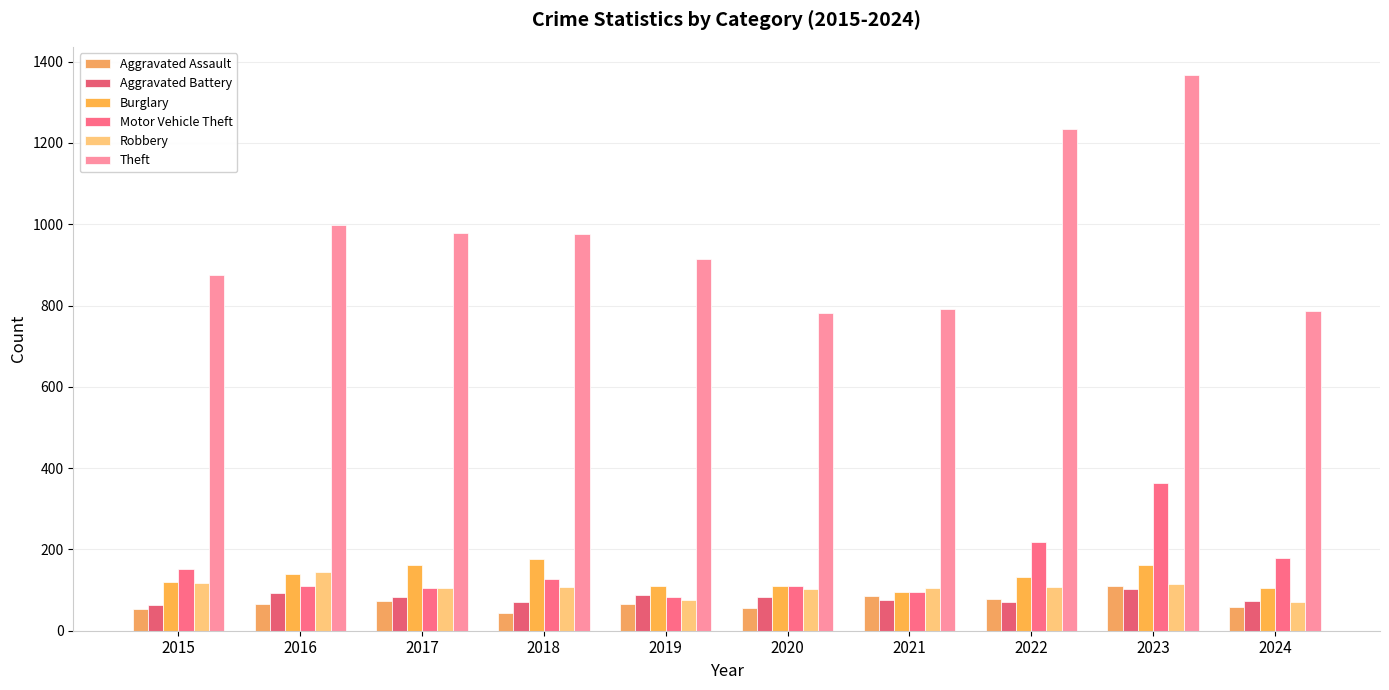

How many data points does each series have?

10